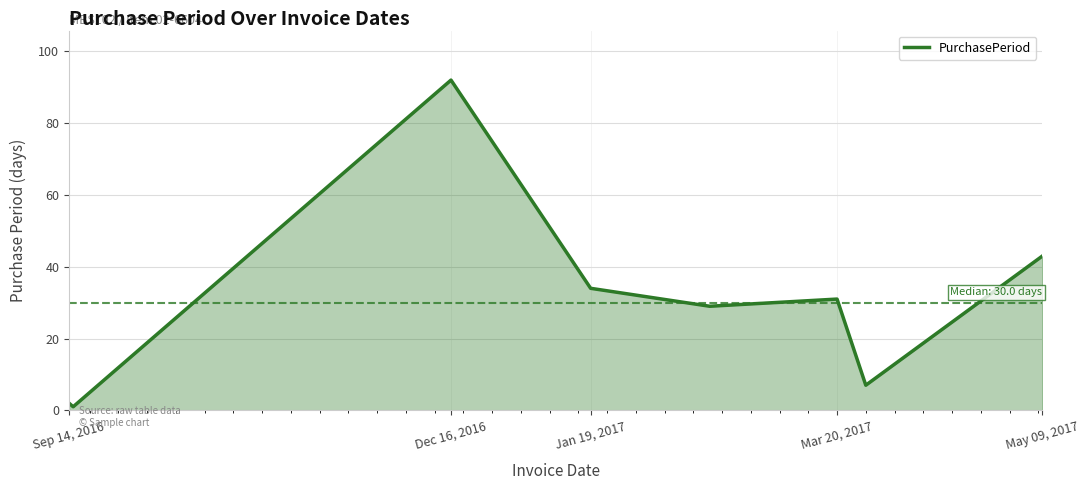

What is the maximum value shown in the chart?

92